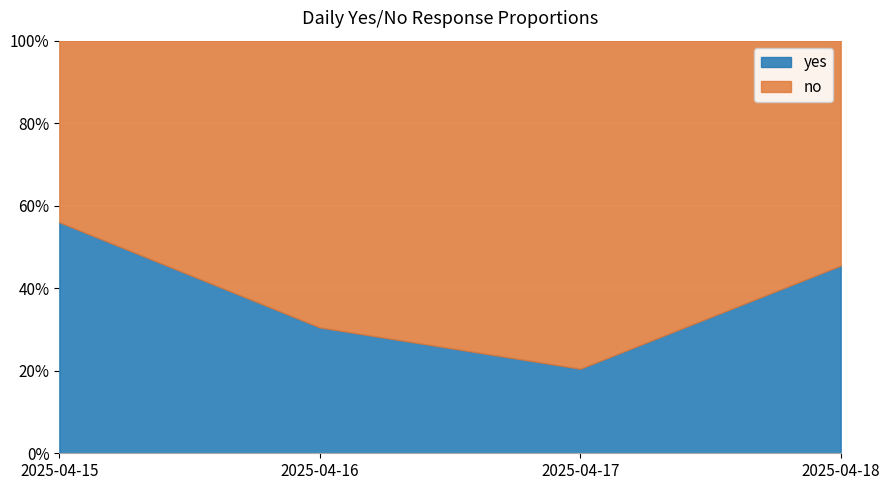

Which series ends up on top after the final intersection of yes and no?

no